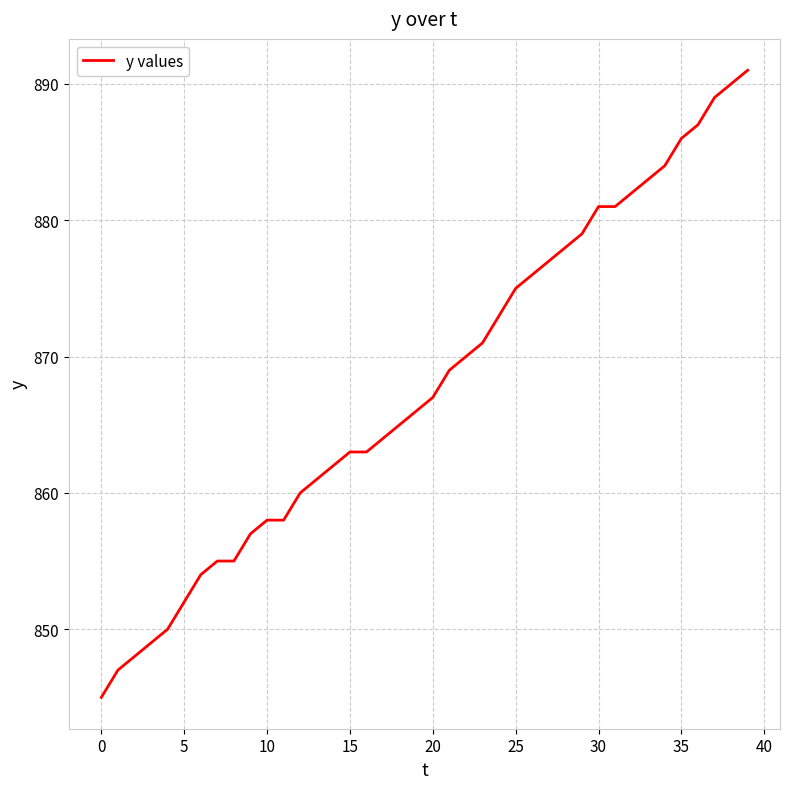

What is the smallest value displayed?

845